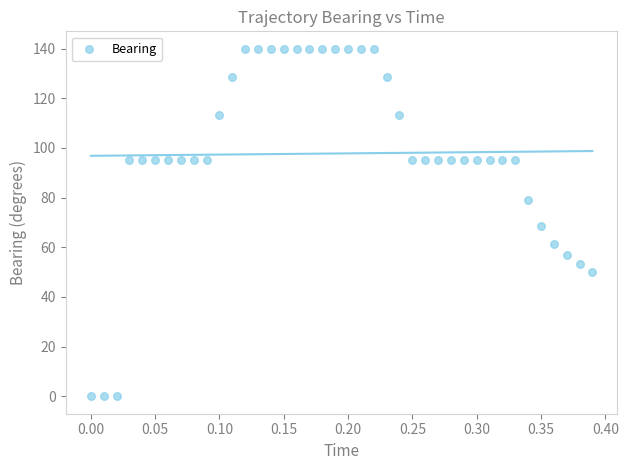

What is the range of Y values (max minus min)?

139.9